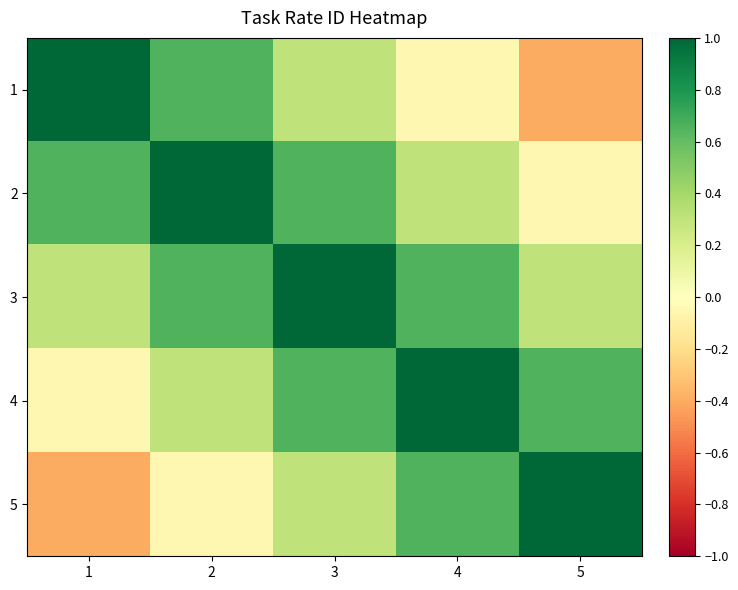

Between 1 and 4, which series saw the biggest shift?

1